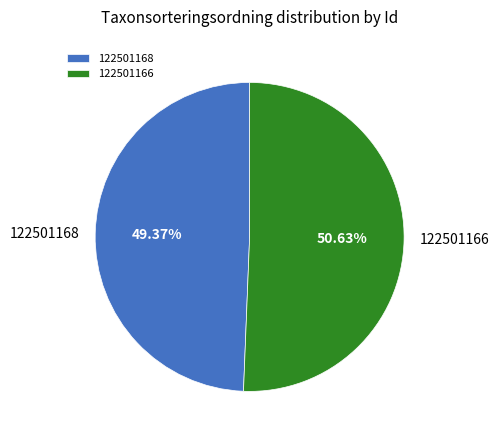

Which category has the biggest portion of the pie?

122501166